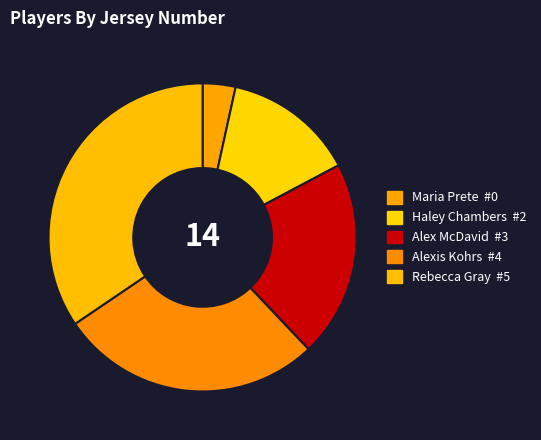

Is there any slice that represents more than half of the pie?

No